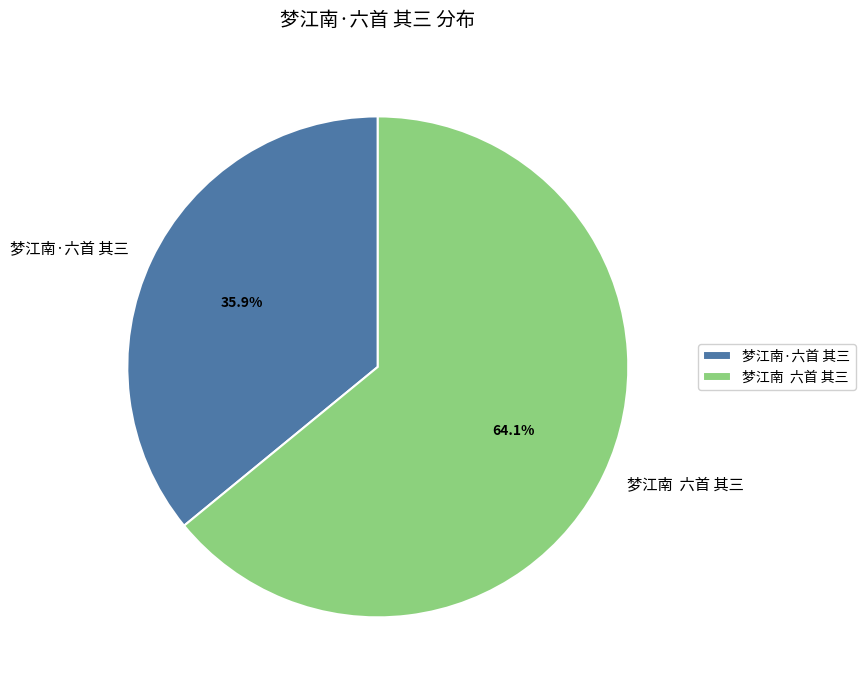

Rank the categories by value from lowest to highest.

梦江南·六首 其三, 梦江南 六首 其三